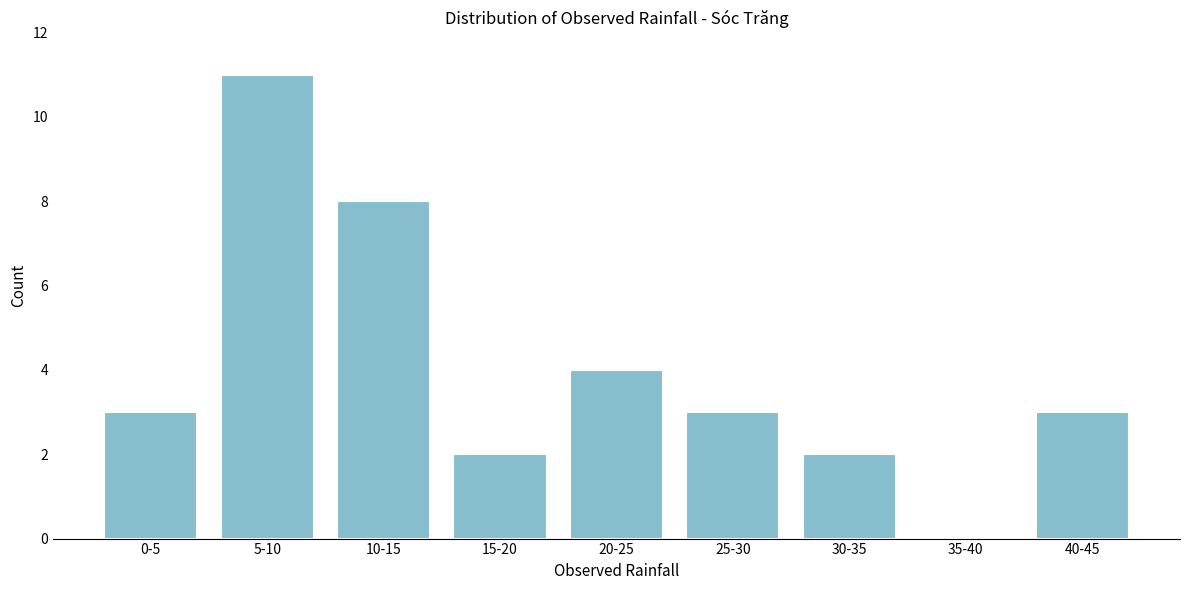

Reading left to right, transcribe all the data shown in this chart.

0-5=3	5-10=11	10-15=8	15-20=2	20-25=4	25-30=3	30-35=2	35-40=0	40-45=3